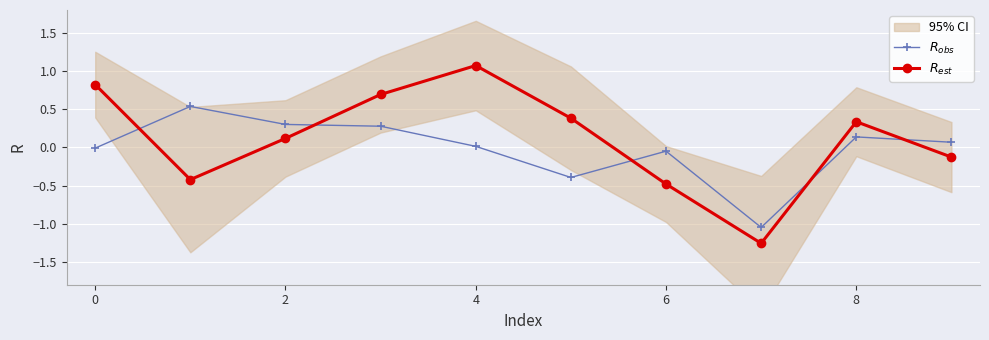

How many intersections are there between $R_{obs}$ and $R_{est}$?

5